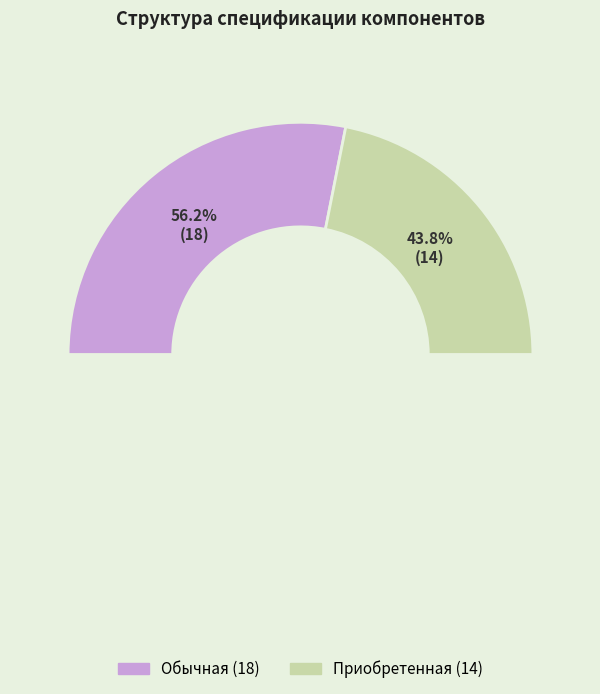

How many slices are in this pie chart?

2